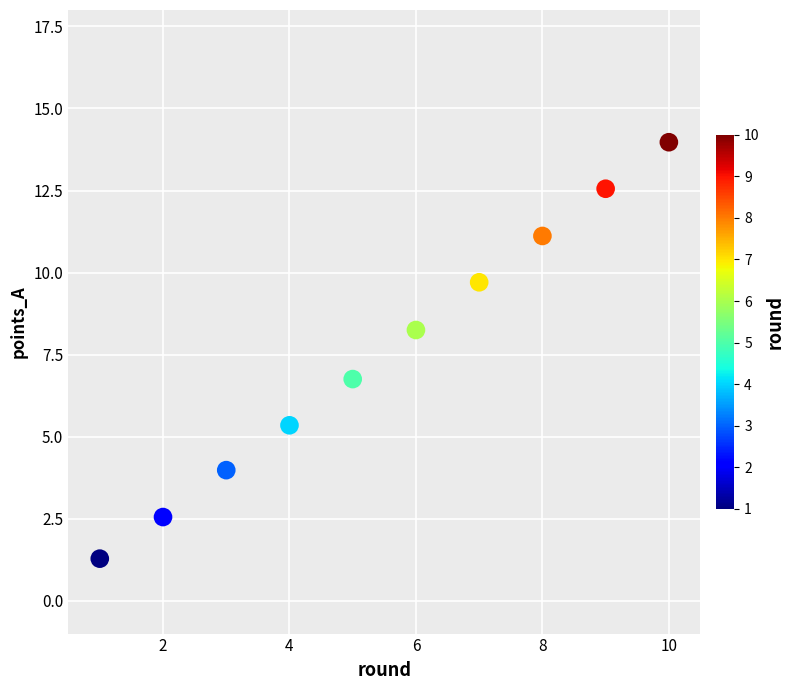

What Y value in the scatter plot is closest to 7?

6.8